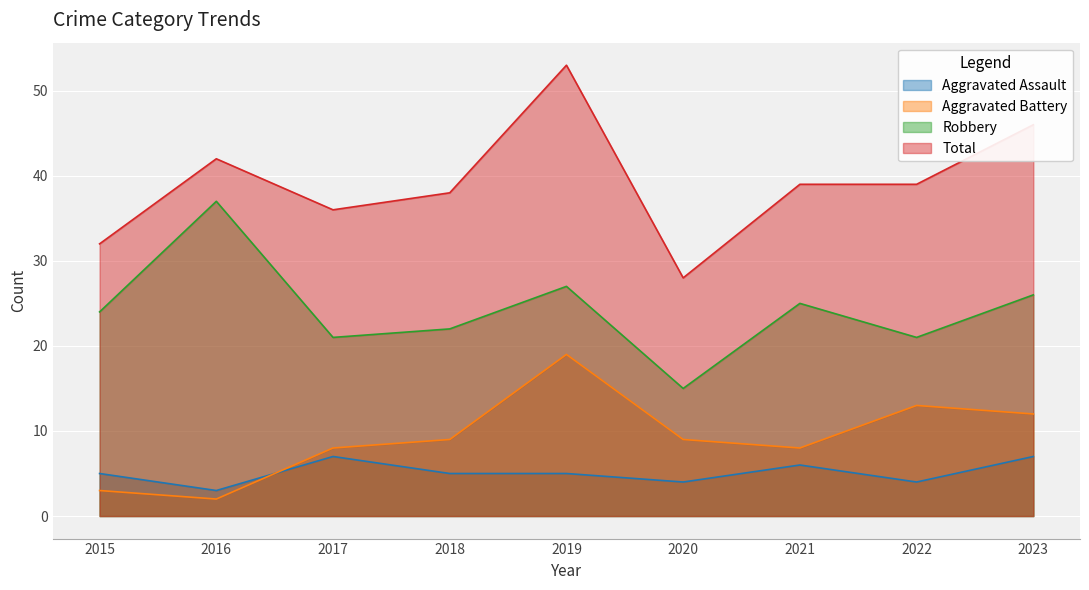

Count the Aggravated Assault values in the range 4 to 6.

6